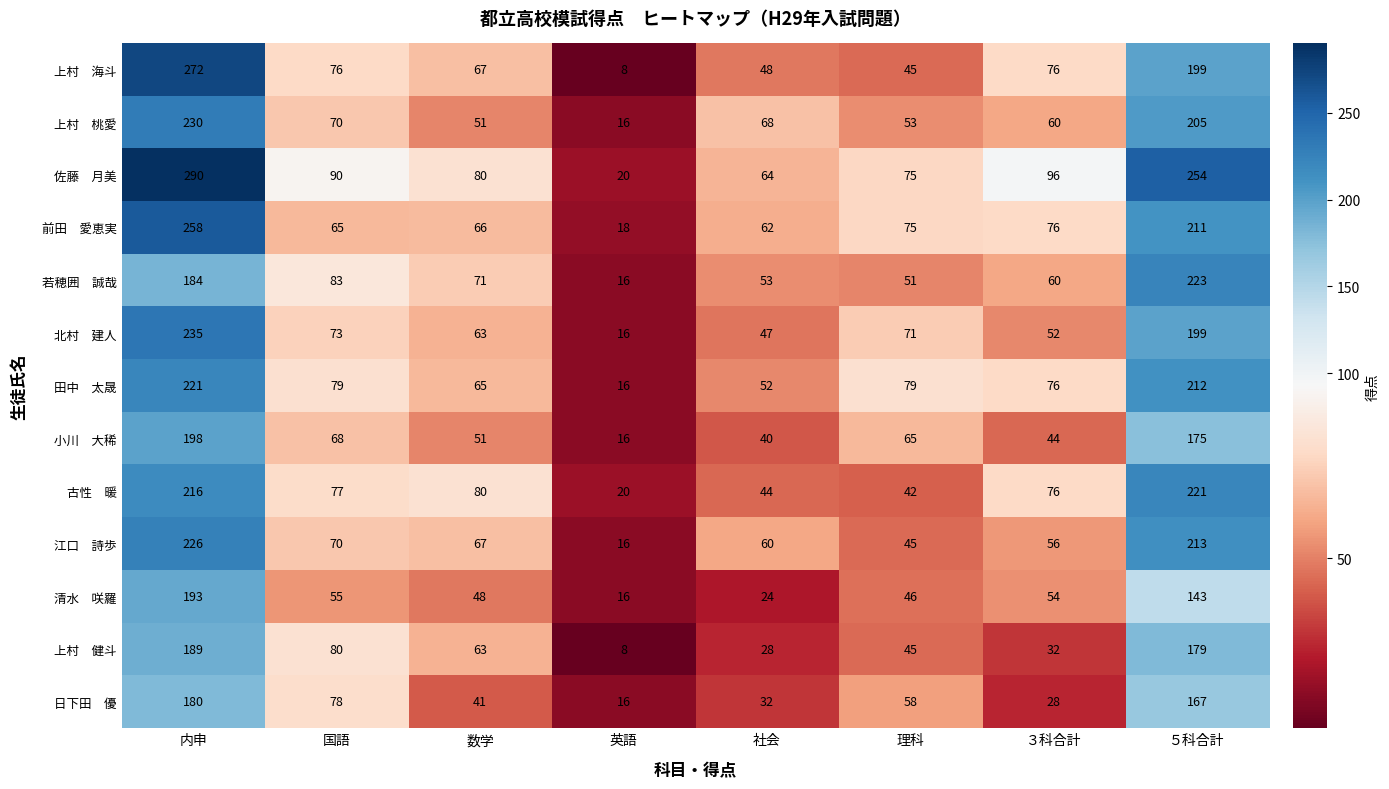

What is the greatest value displayed?

290